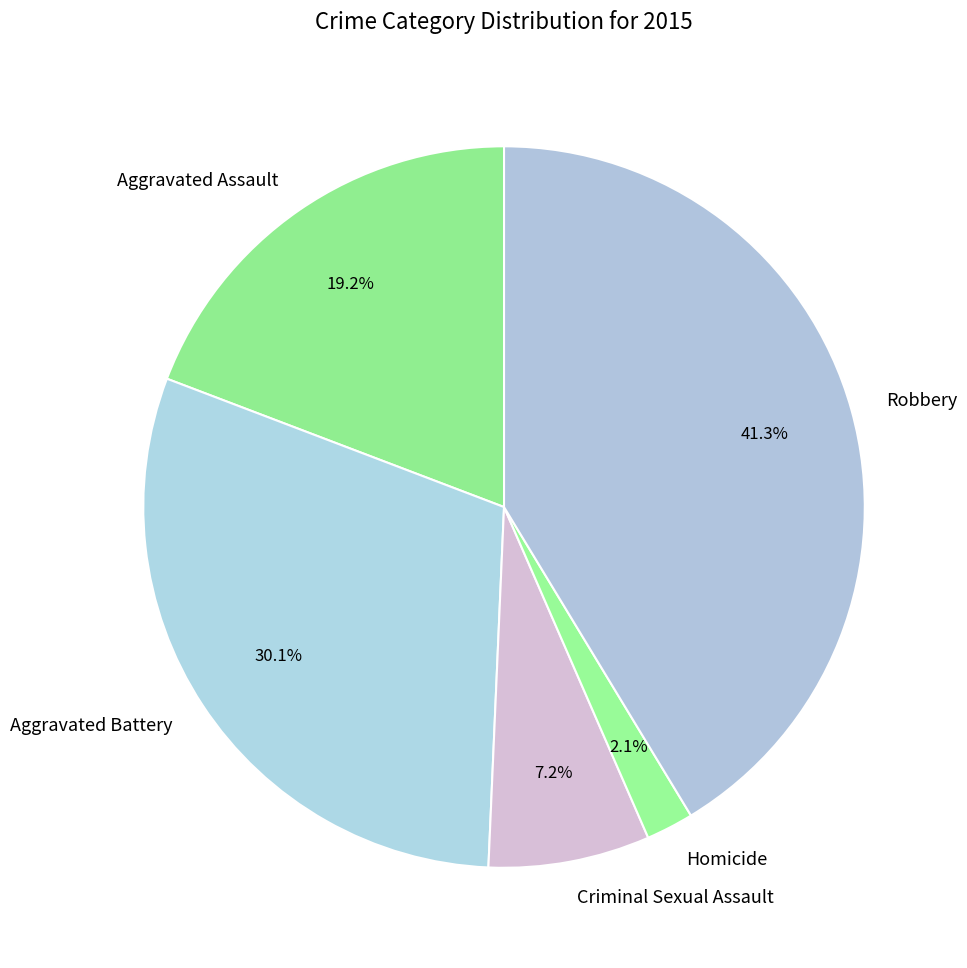

To the nearest percent, what is the difference between the largest and smallest slice percentages?

39%